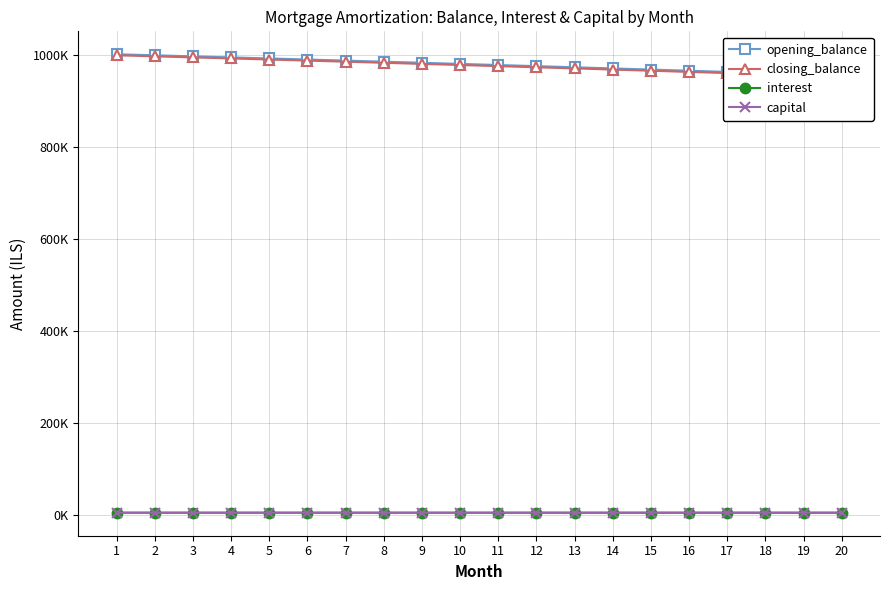

What are all the series names shown in the legend?

opening_balance, closing_balance, interest, capital